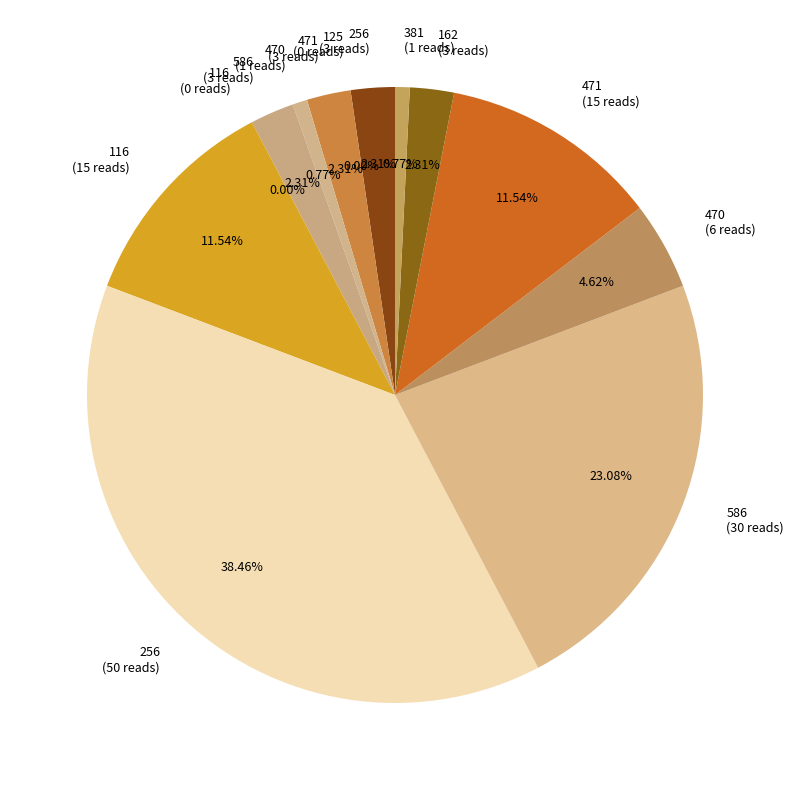

What is the change in value from 471 to 116?

-3